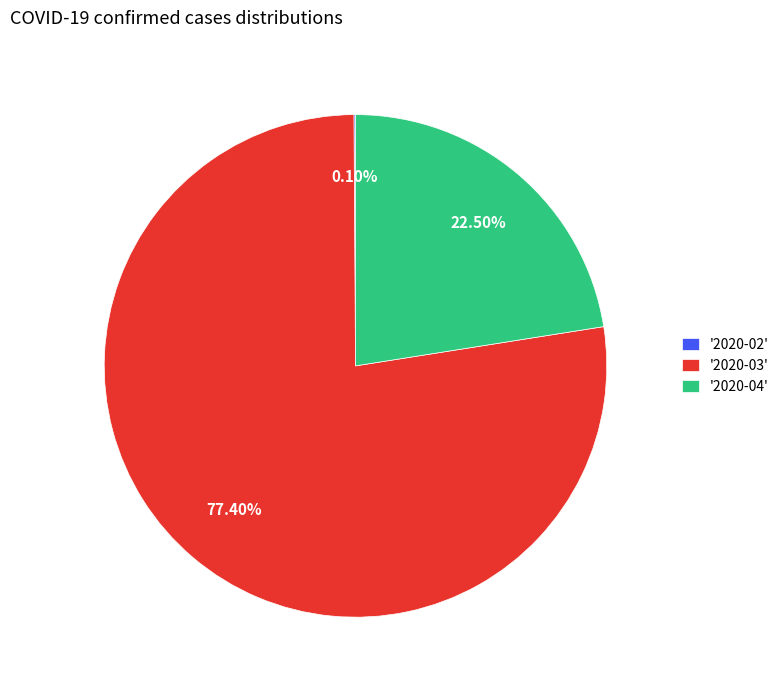

What is the ratio of the value at '2020-03' to the value at '2020-04'?

3.4